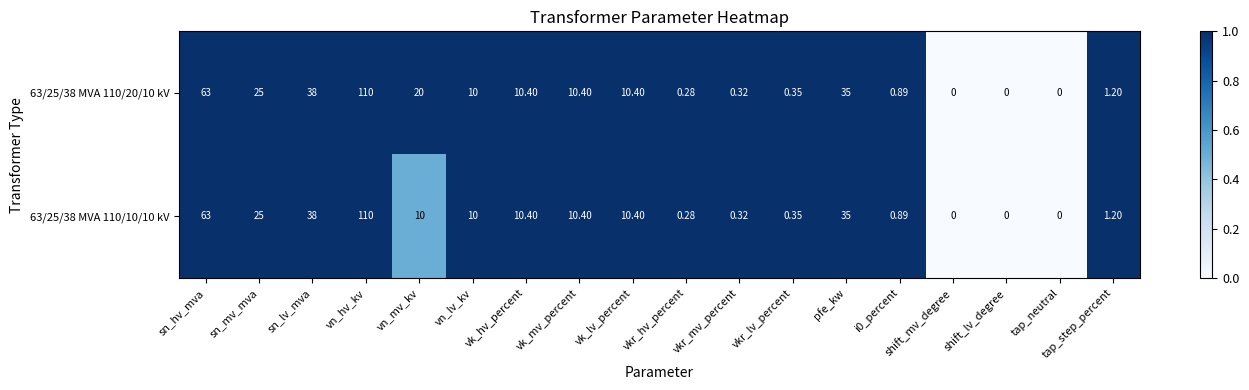

At which category is the sum across all series the highest?

vn_hv_kv